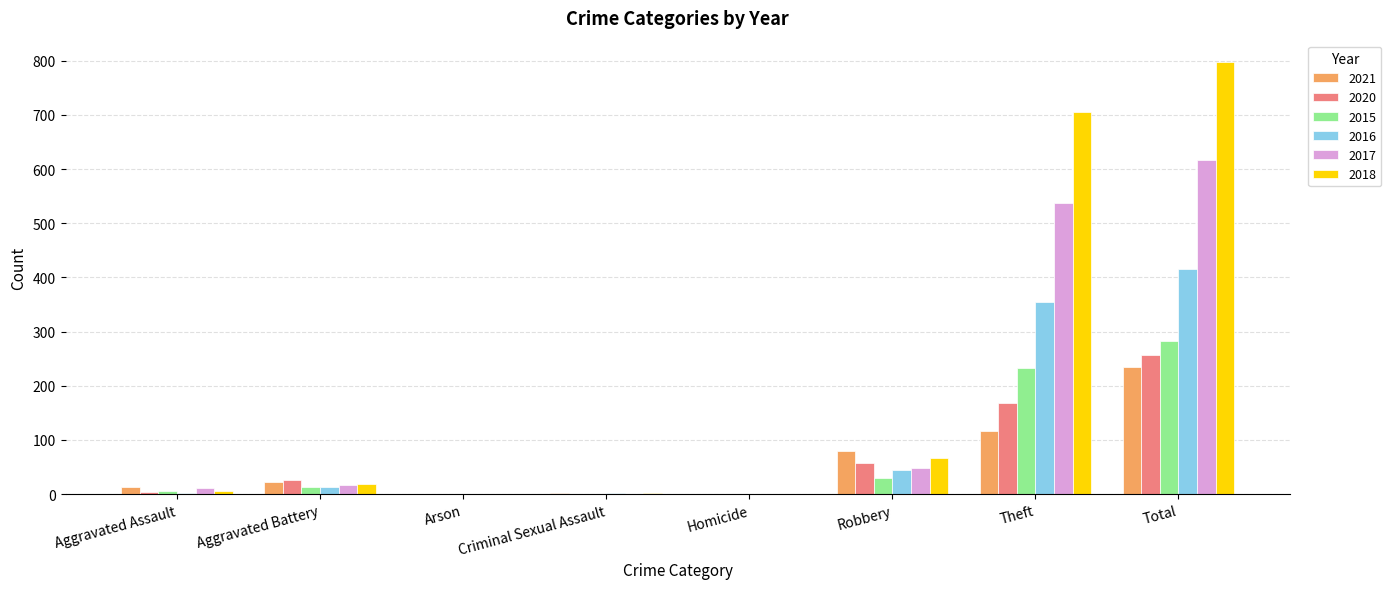

The 2018 series shows -449 at Homicide. True or false?

False